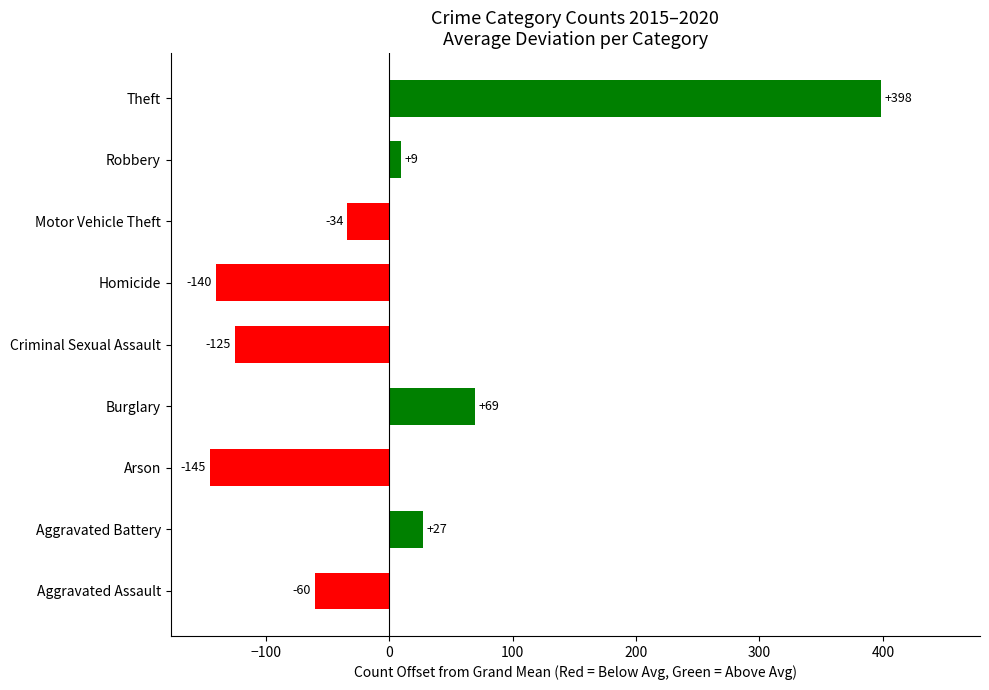

Does the chart contain any negative values?

Yes